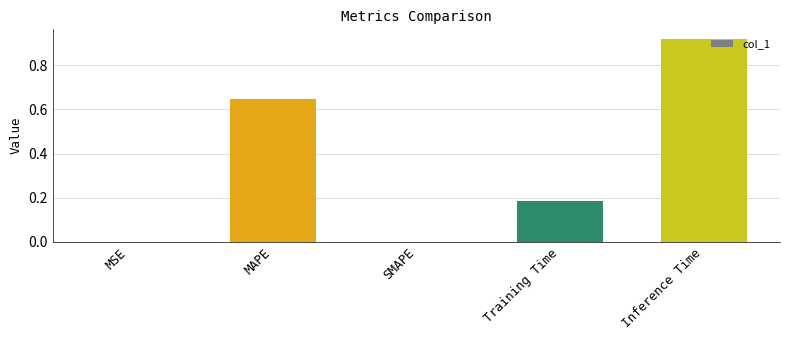

At which category does the chart reach its peak across all series?

Inference Time